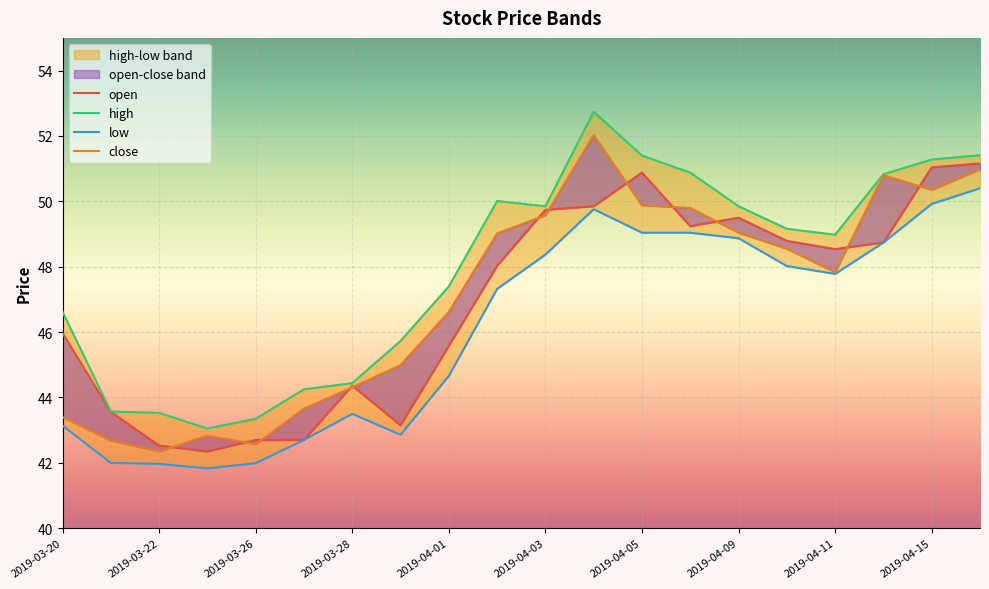

Does the chart display data point markers on the line(s)?

No